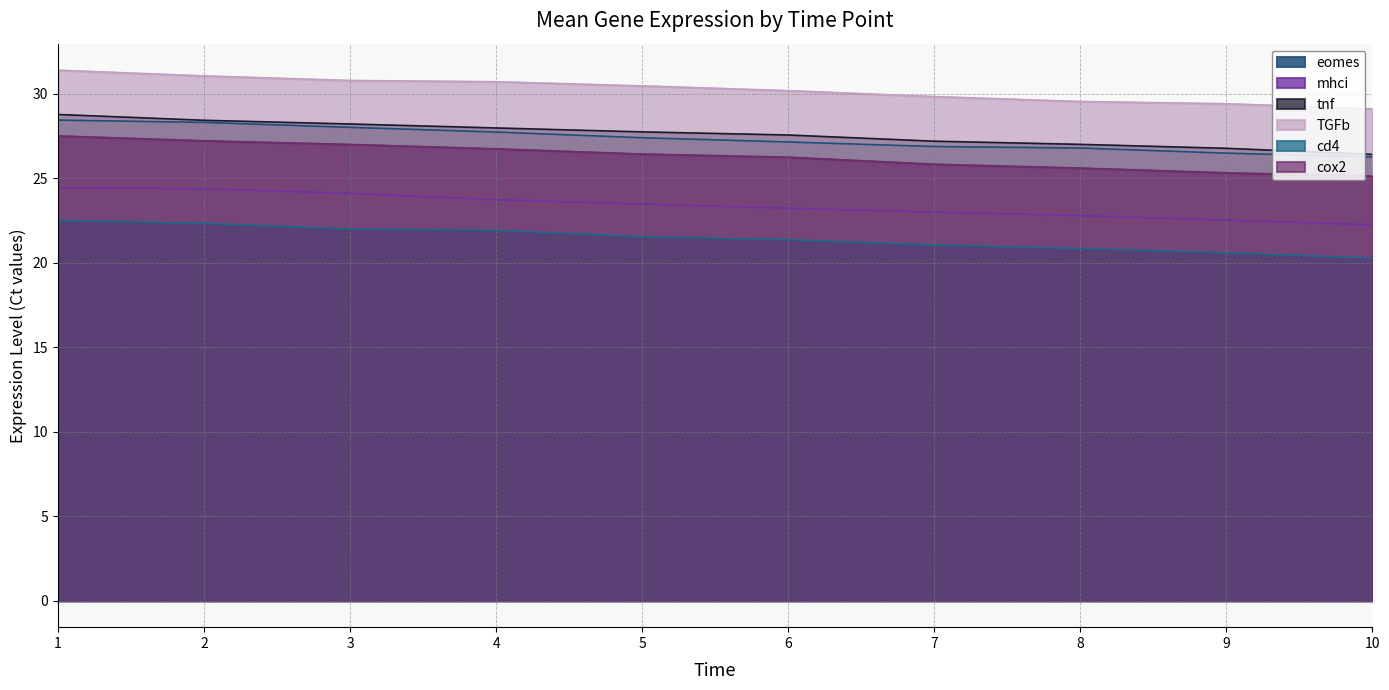

List the series in order of their peak value, lowest first.

cd4, mhci, cox2, eomes, tnf, TGFb